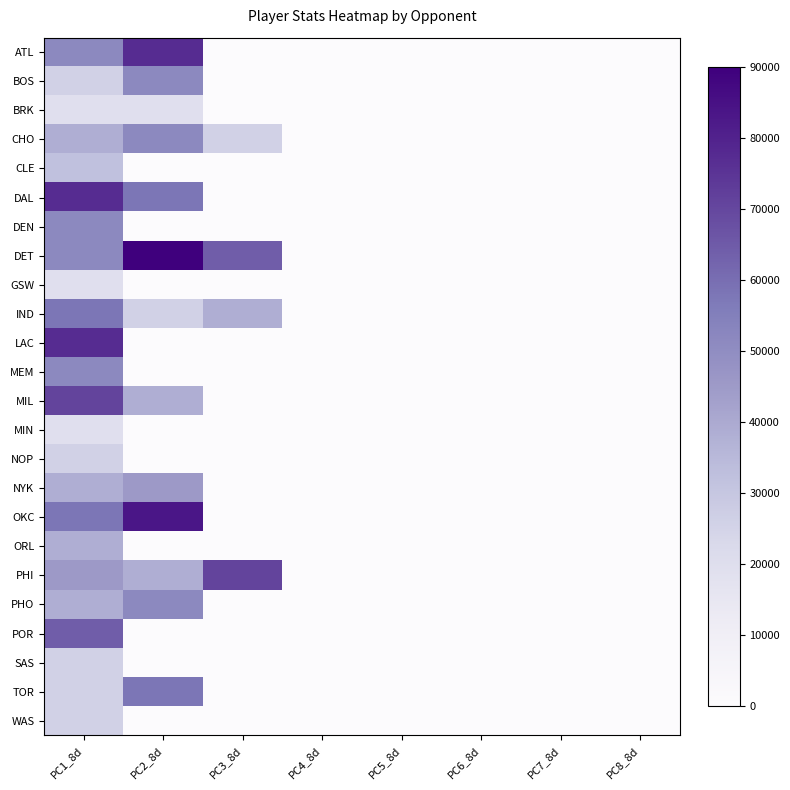

Which label corresponds to the largest value in the chart?

PC2_8d